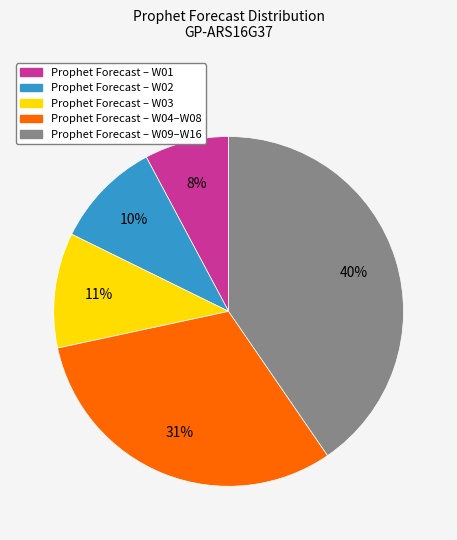

Is there a majority slice in this chart?

No